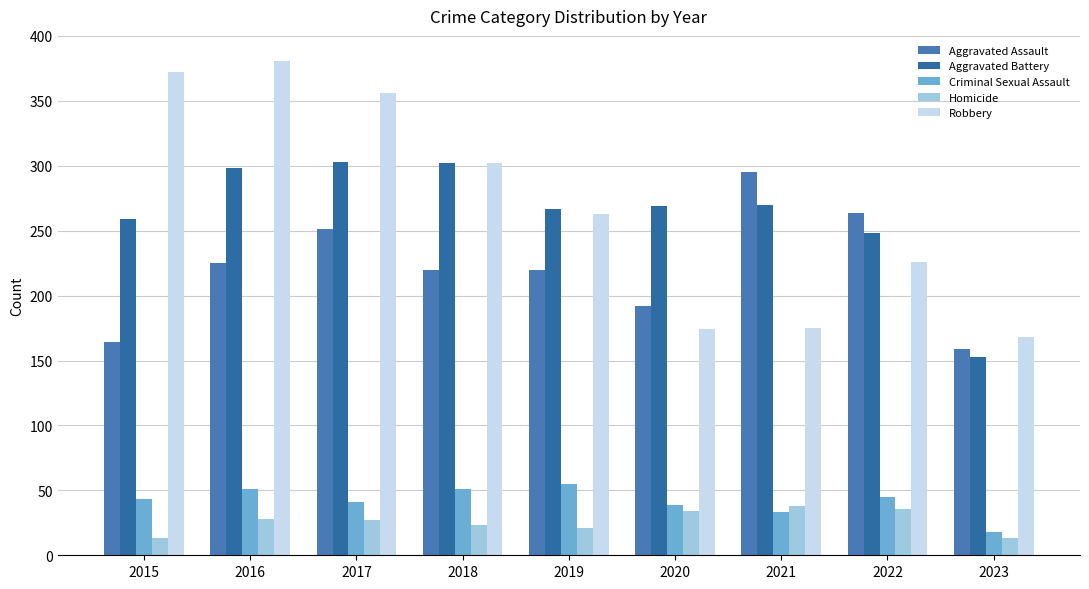

What are all the series names shown in the legend?

Aggravated Assault, Aggravated Battery, Criminal Sexual Assault, Homicide, Robbery